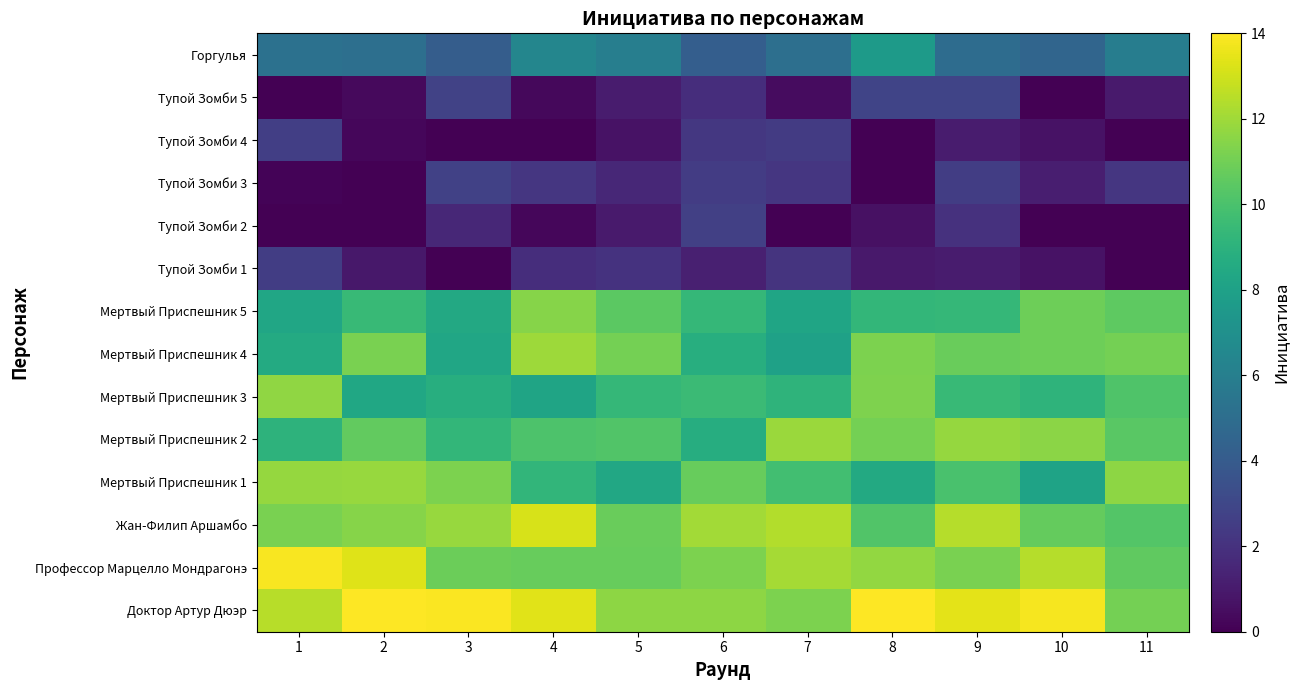

Between 8 and 11, which is larger?

8